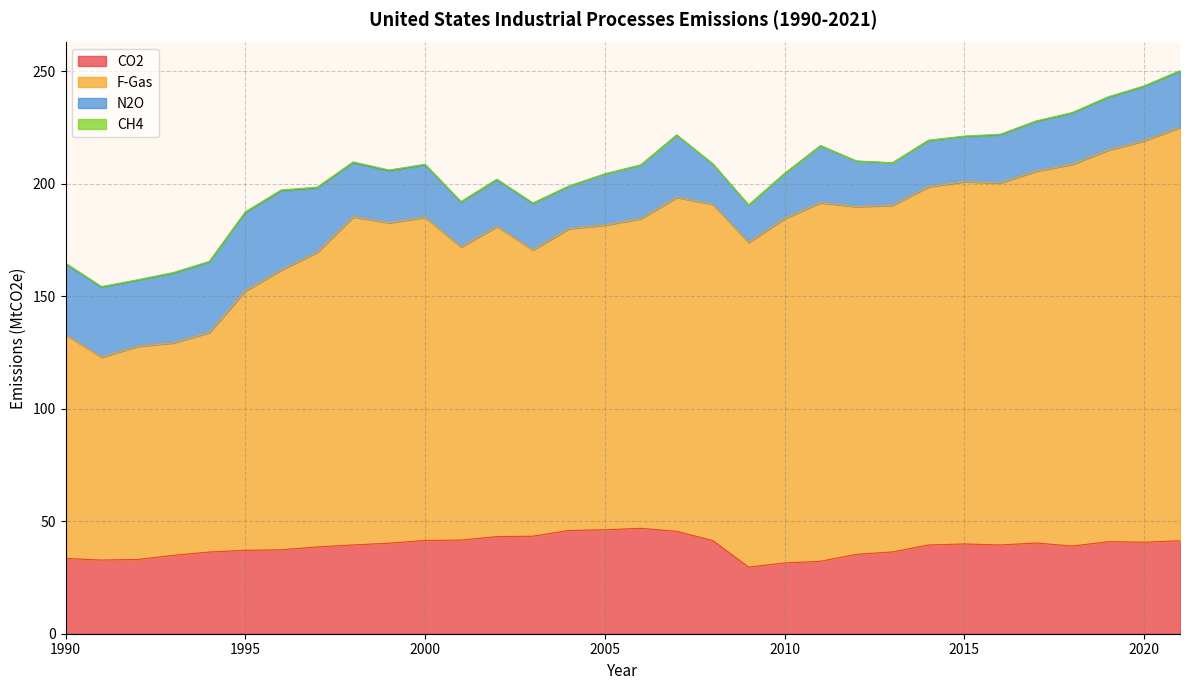

Does the chart have visible grid lines?

Yes